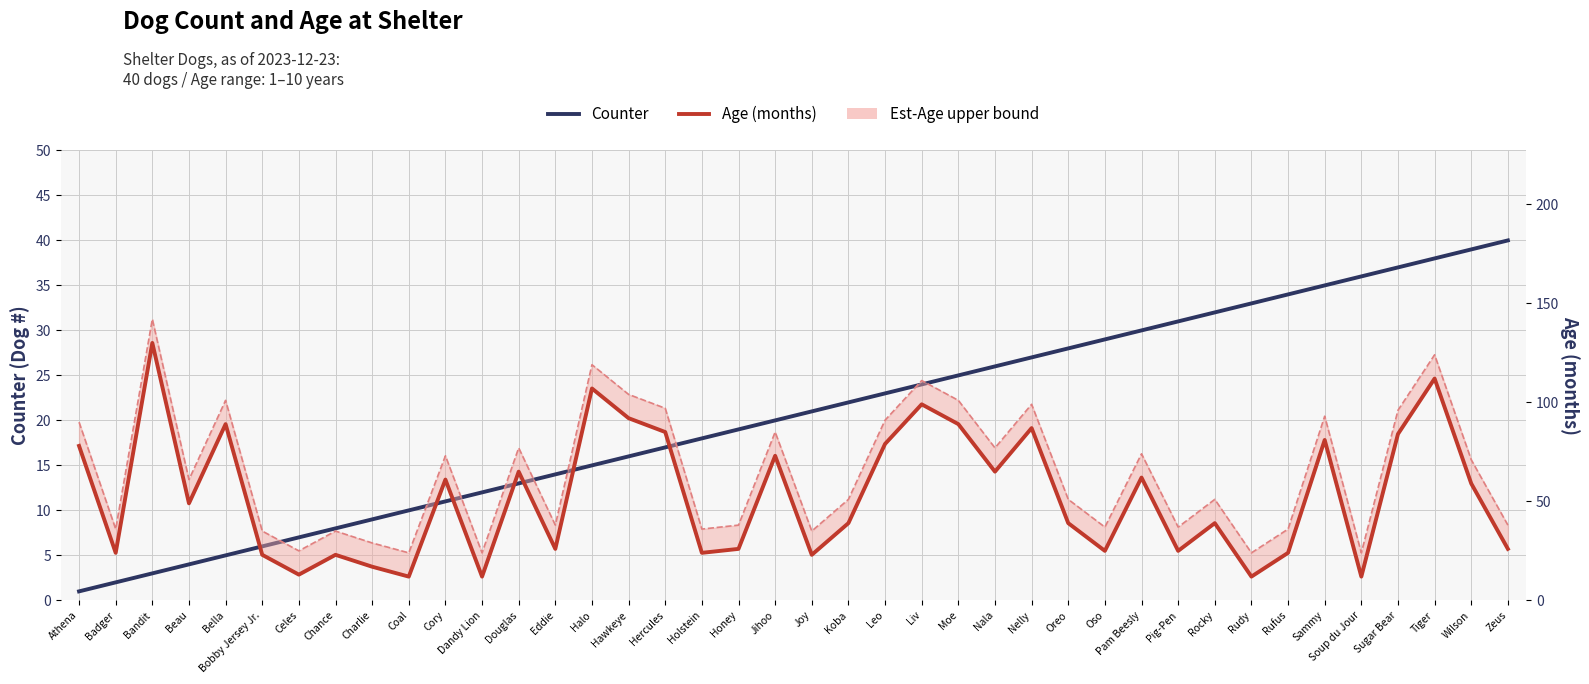

At how many categories does at least one series exceed 92?

11